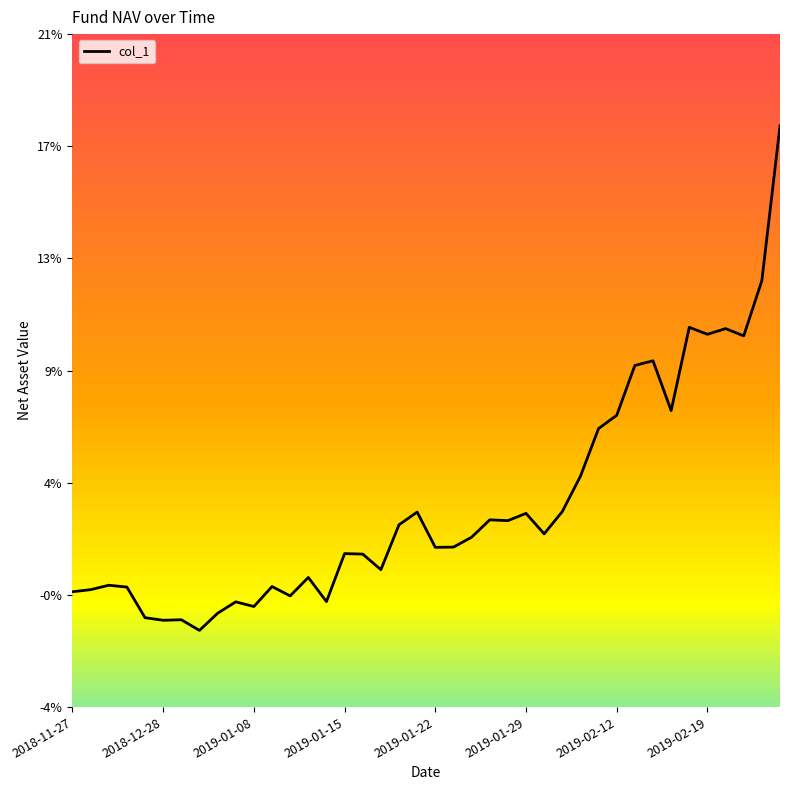

Does the chart have visible grid lines?

No